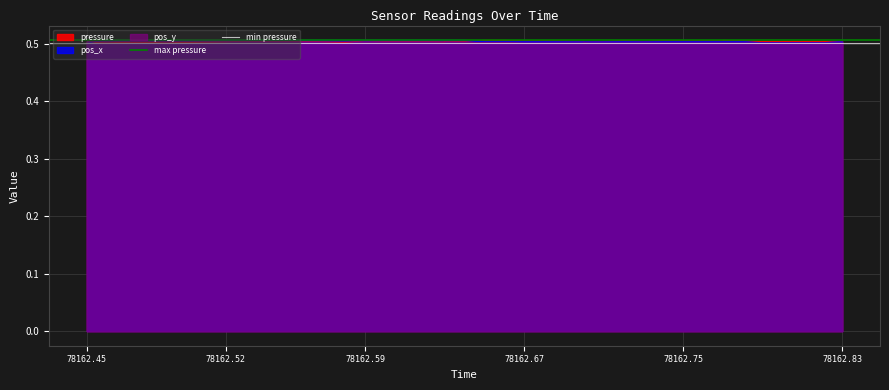

At which category is the sum across all series the highest?

78162.45